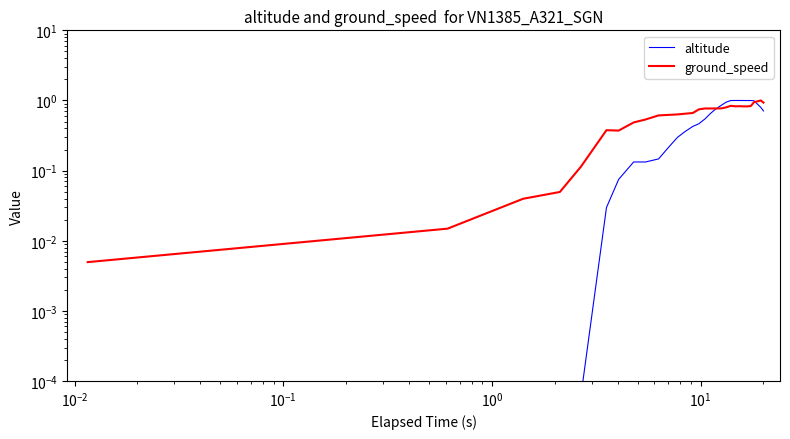

List the series in order of their peak value, highest first.

altitude, ground_speed